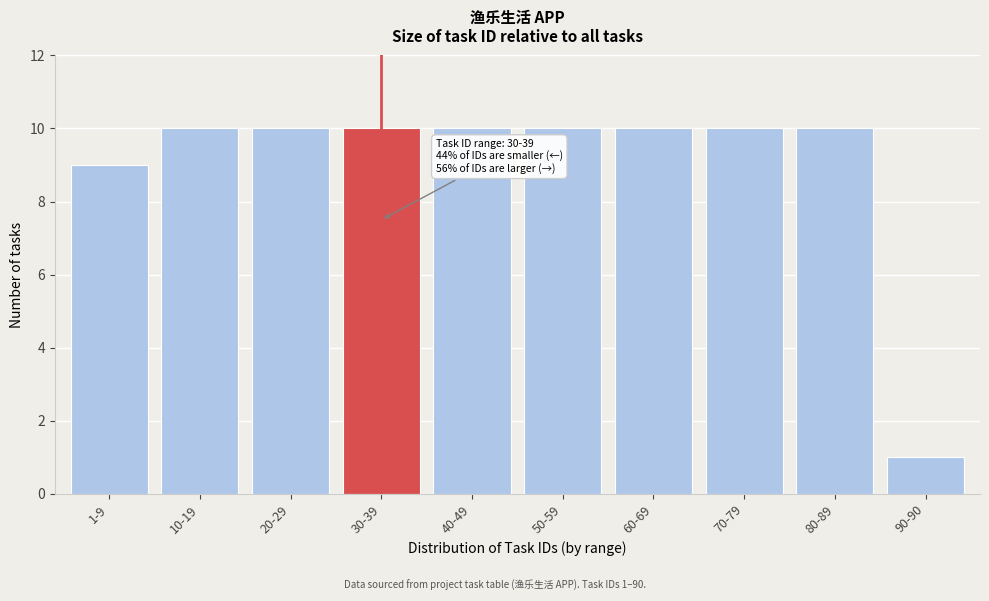

Reading left to right, what are all the values shown in this chart?

1-9=9	10-19=10	20-29=10	30-39=10	40-49=10	50-59=10	60-69=10	70-79=10	80-89=10	90-90=1